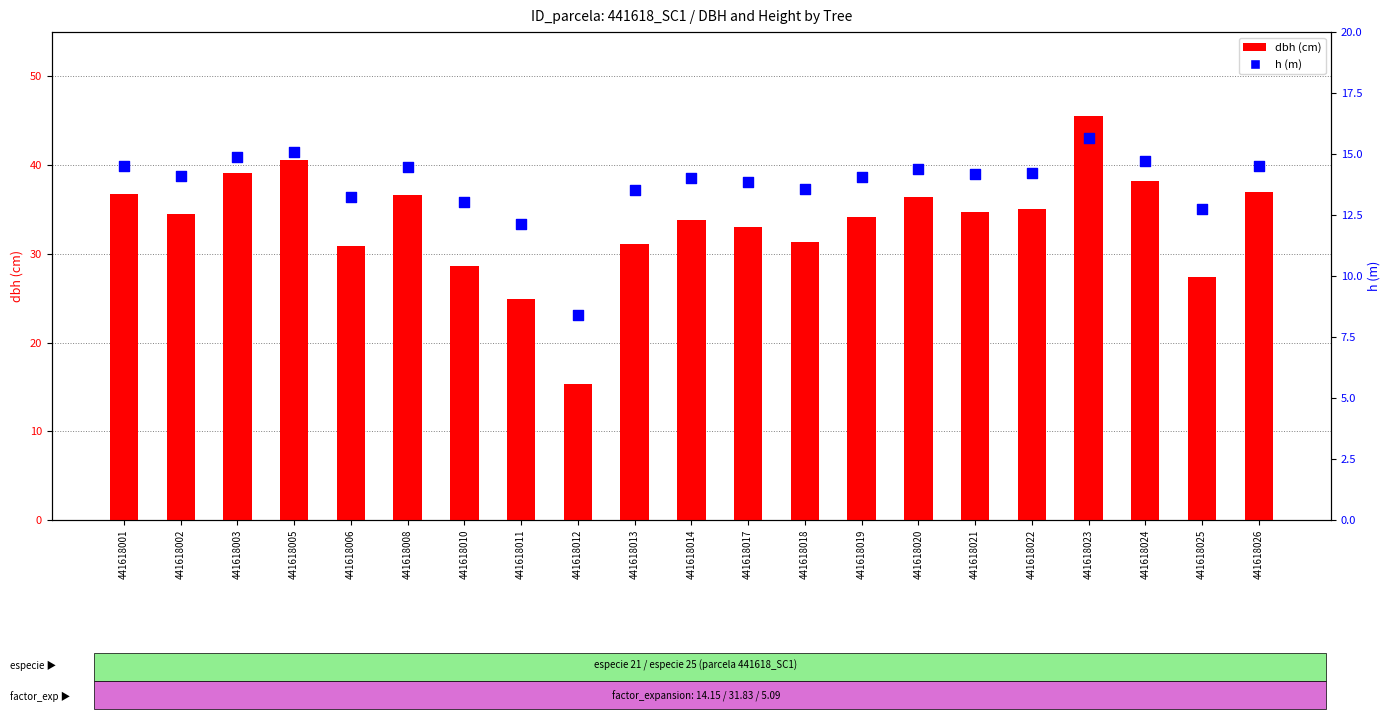

At how many categories does at least one series exceed 26?

19